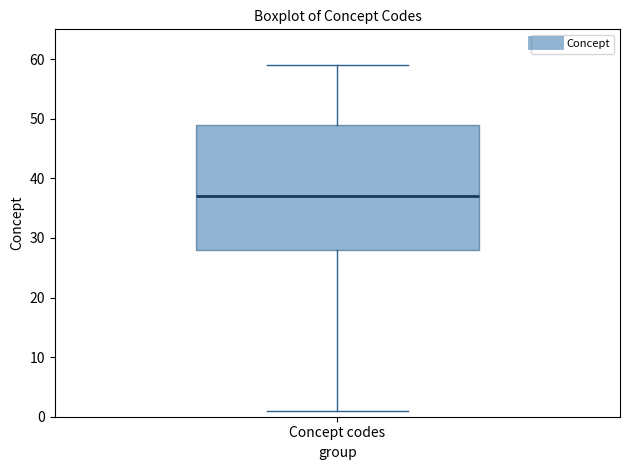

Transcribe this box plot: give where the median line is, the range the box spans, and where the two whiskers end, as read against the y-axis. The values are not printed on the chart, so give them approximately, as read against the axis.

median 37, box 28 to 49, whiskers 1 to 59